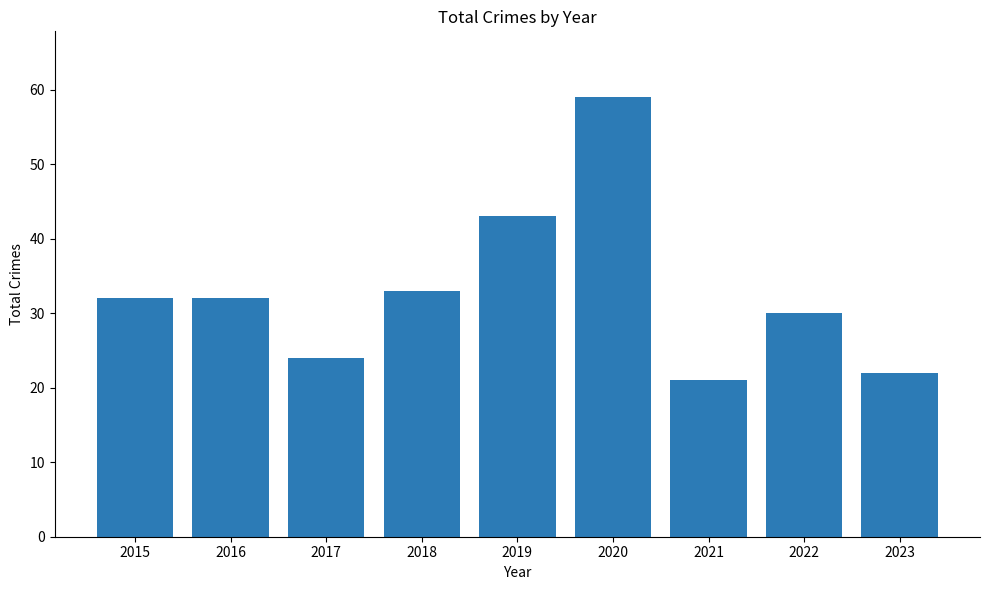

Which has a higher value, 2015 or 2017?

2015